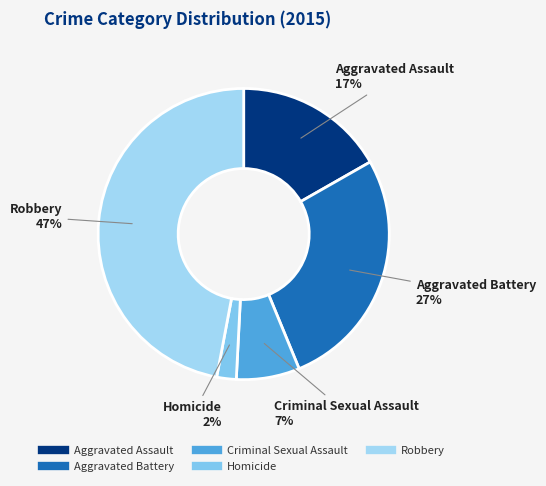

How many segments does this pie chart have?

5